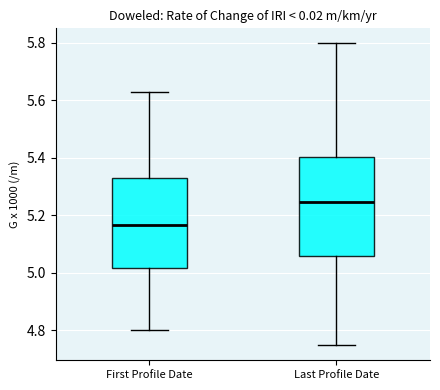

Reading left to right, transcribe this box plot: for each box, give where its median line is, the range the box spans, and where its two whiskers end, as read against the y-axis. The values are not printed on the chart, so give them approximately, as read against the axis.

First Profile Date: median 5.16, box 5.02 to 5.32, whiskers 4.80 to 5.62
Last Profile Date: median 5.24, box 5.06 to 5.40, whiskers 4.74 to 5.80